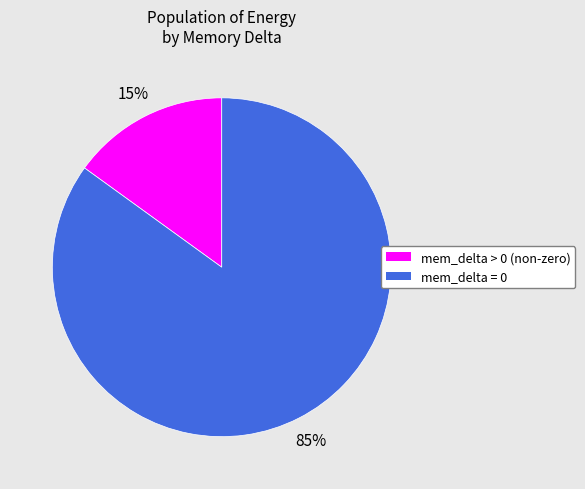

Count the number of slices in the pie.

2